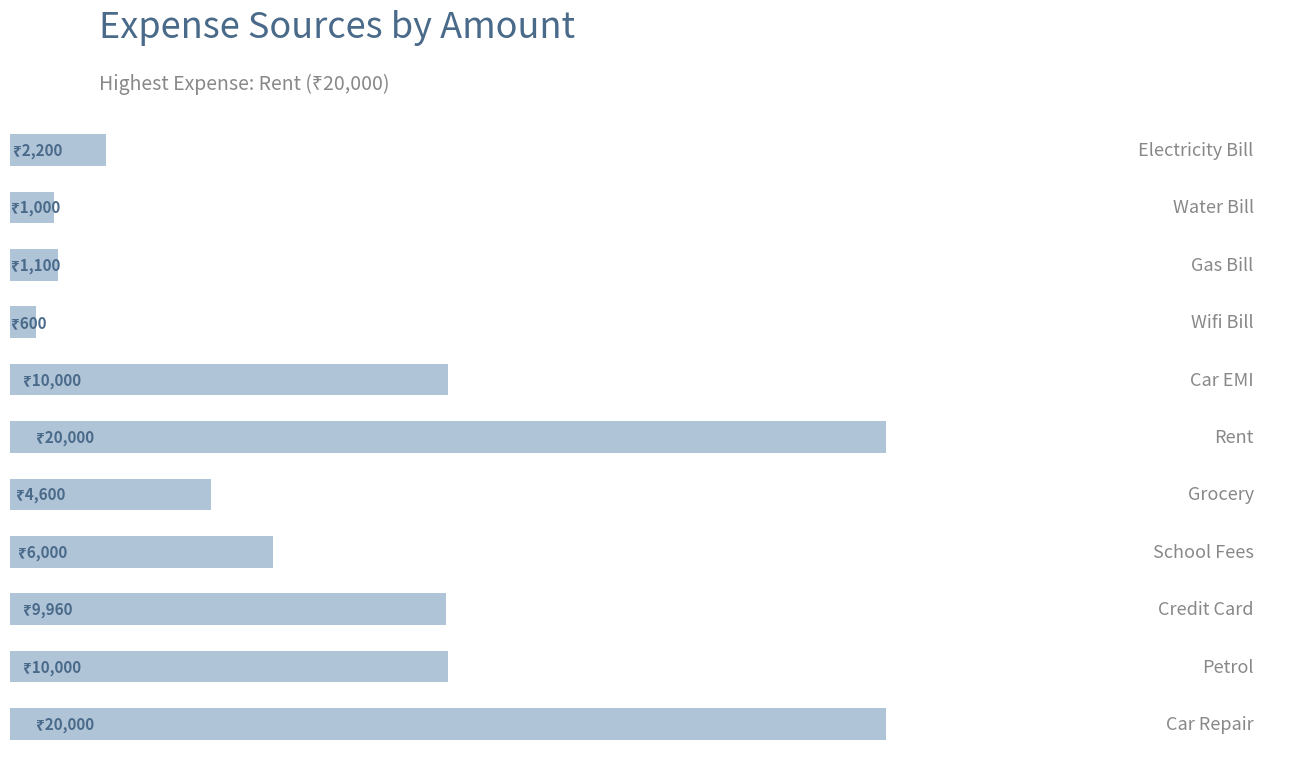

Are the bars horizontal?

Yes